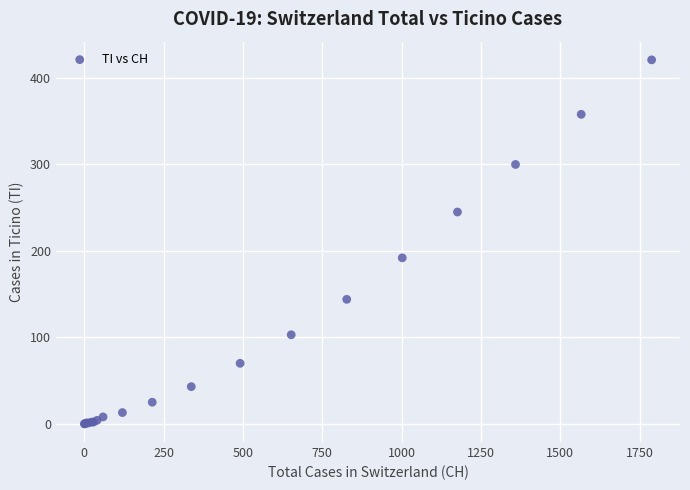

What Y value in the scatter plot is closest to 210?

192